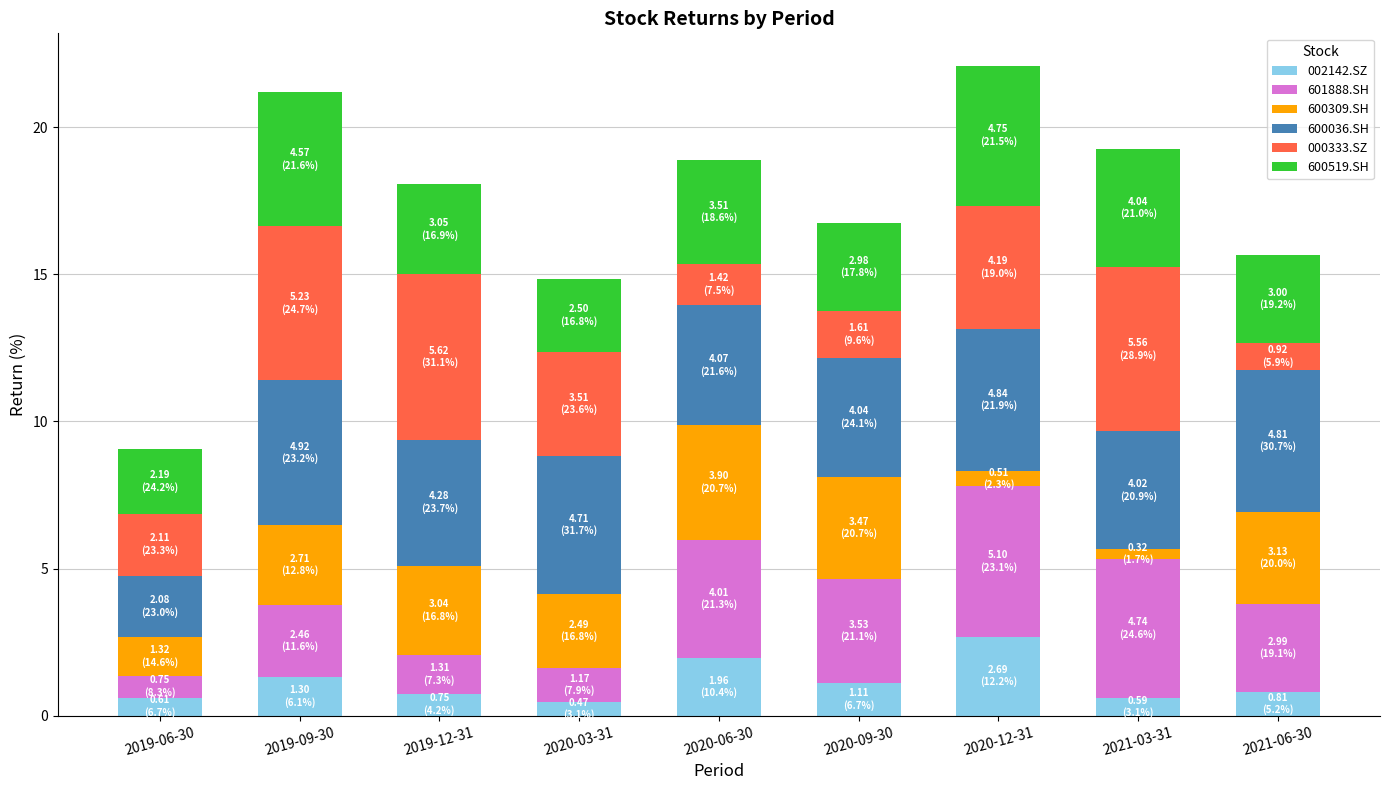

Which category has the highest value in the 002142.SZ series?

2020-12-31